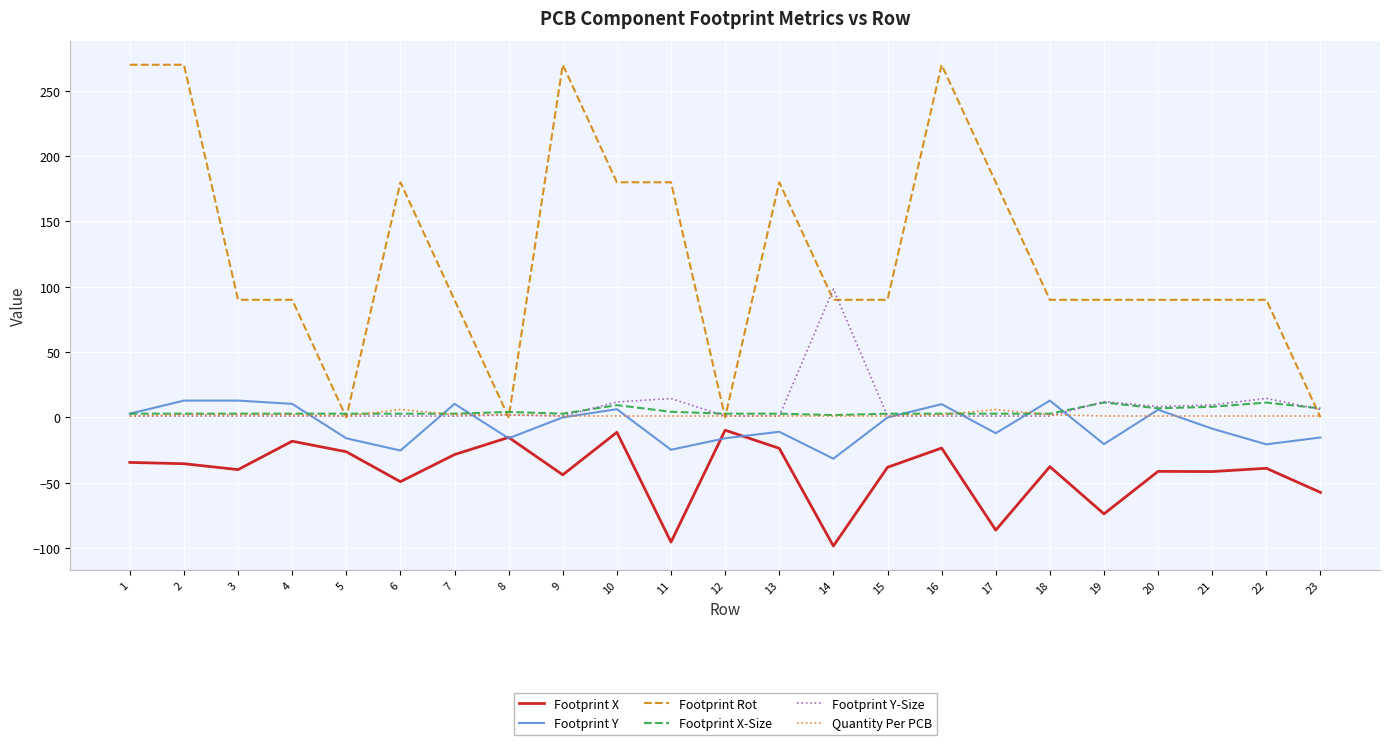

What is the minimum value for Footprint X?

-98.5